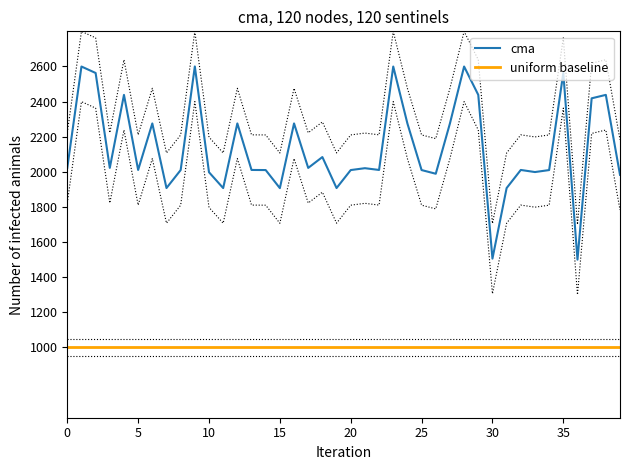

True or false: uniform baseline and cma intersect in this chart.

False